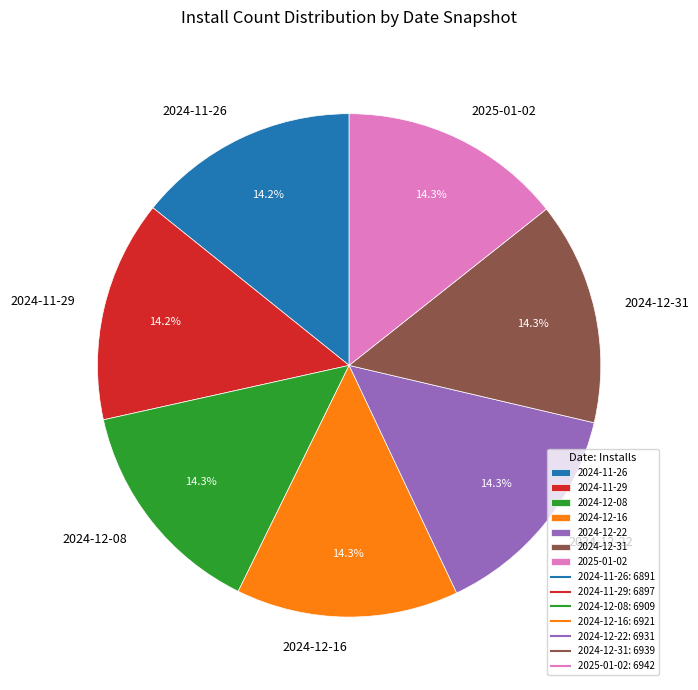

To the nearest percent, what is the average slice percentage?

14%